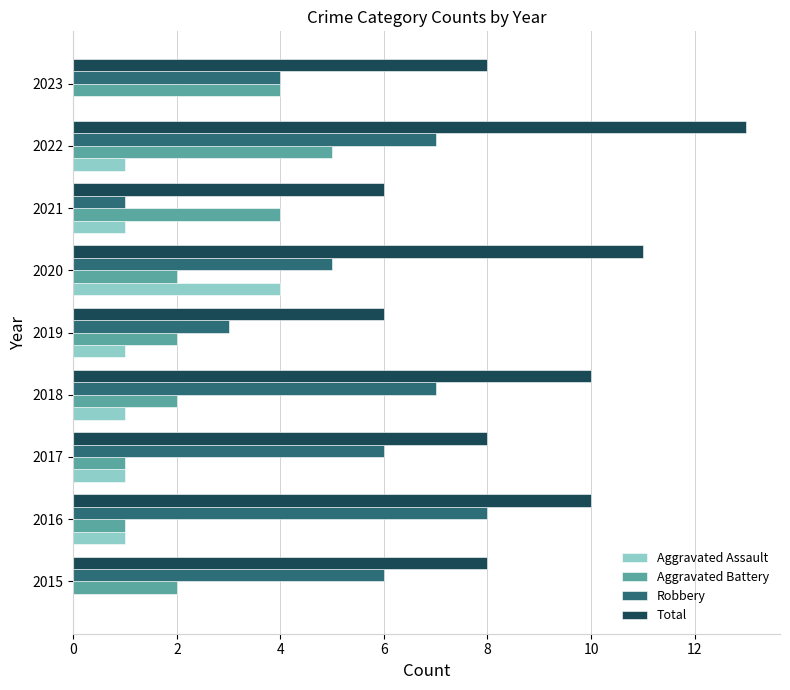

Count the number of categories in the chart.

9